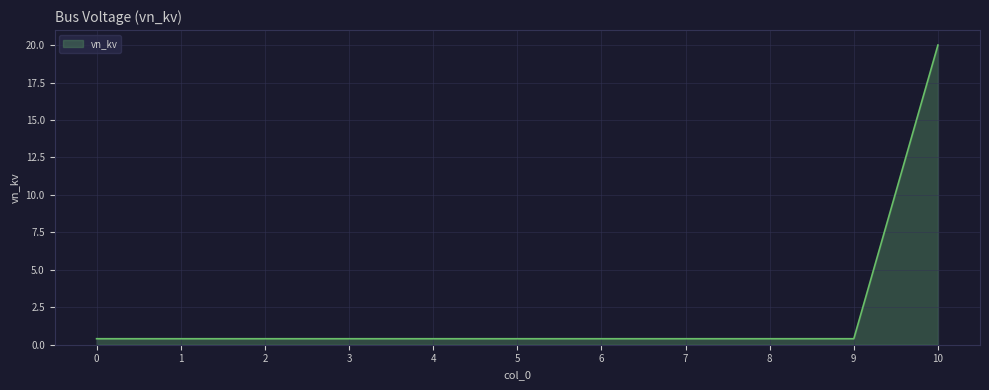

True or false: the data shows 6.6 at 10.

False